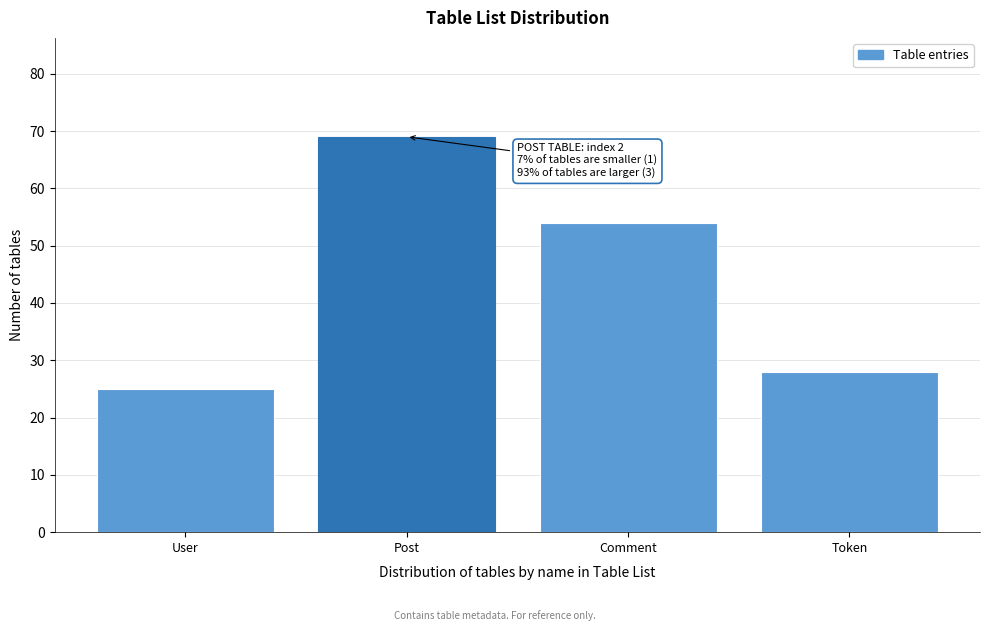

Reading right to left, extract all data points from this chart.

28	54	69	25